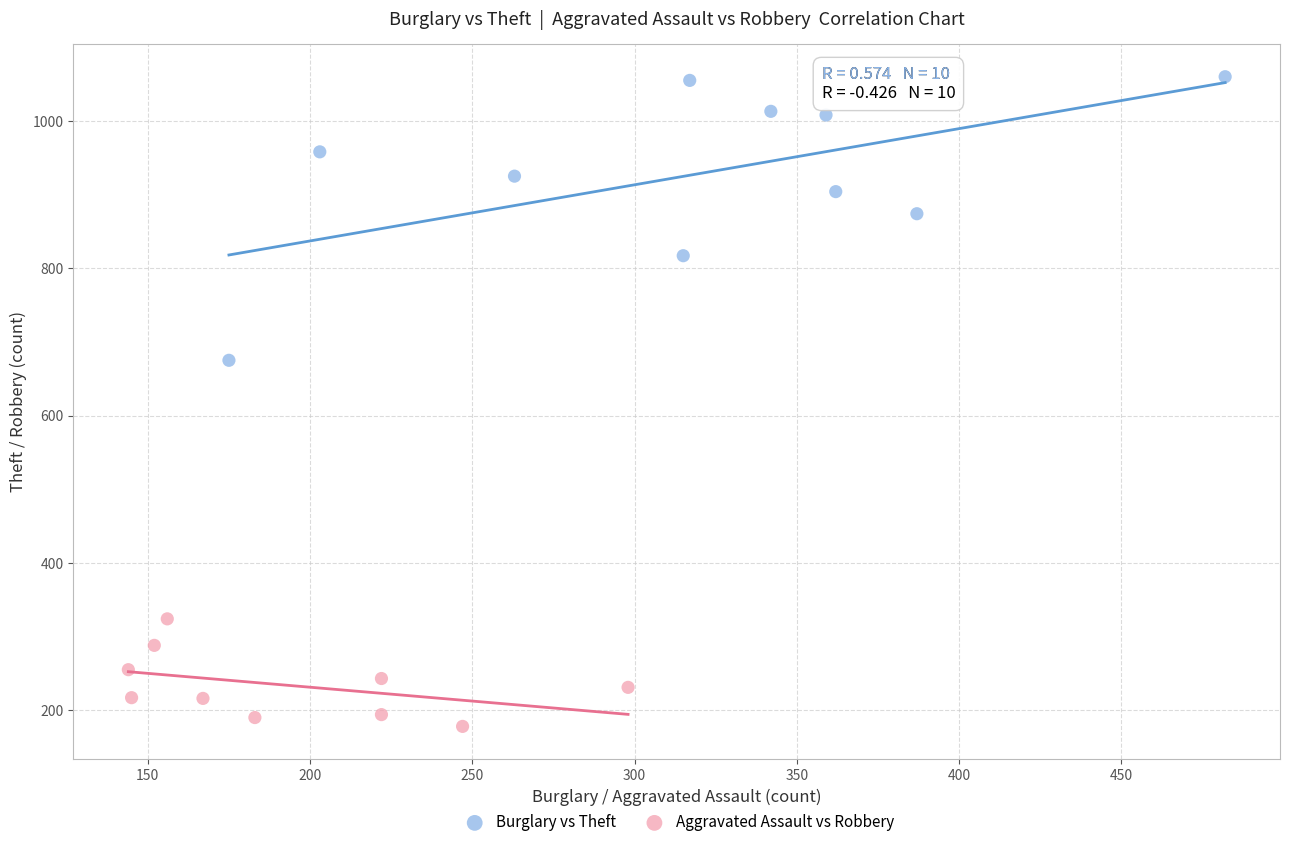

Which series reaches the maximum Y coordinate?

Burglary vs Theft